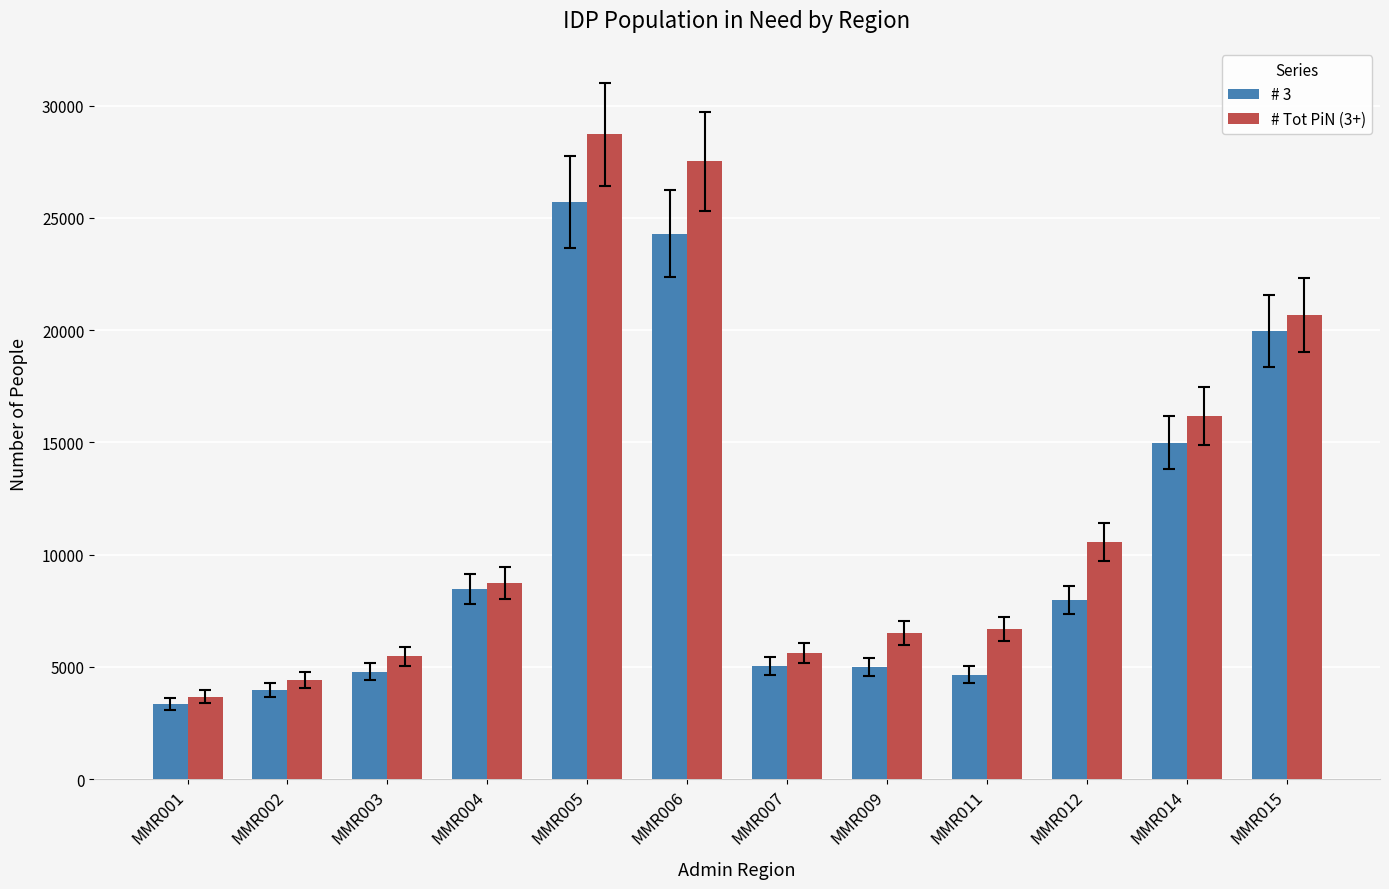

True or false: # Tot PiN (3+) has a value of 44943 at MMR005.

False